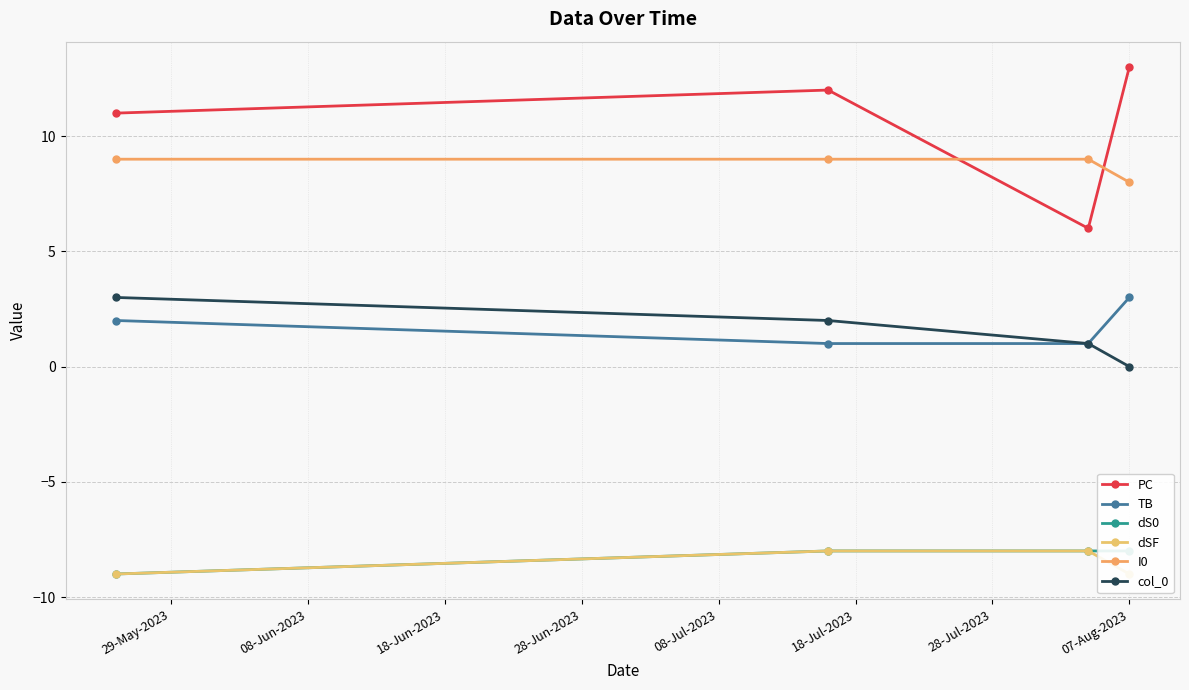

What is the lowest value of the PC series?

6